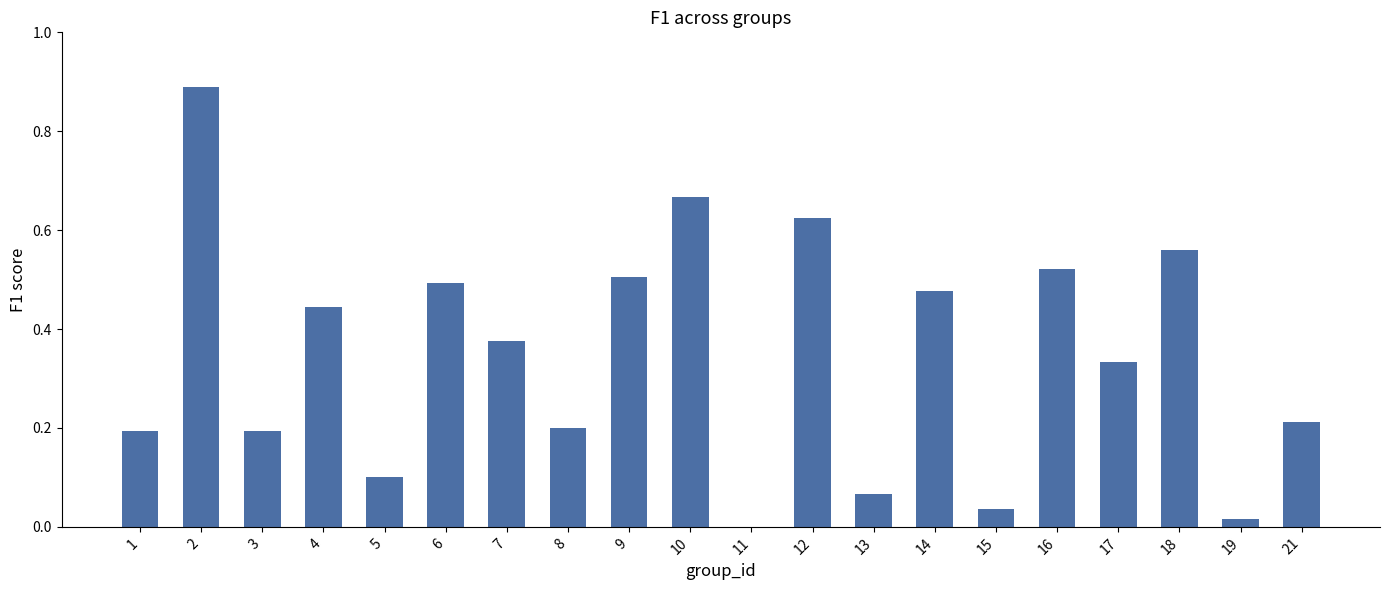

What is the sum of all values?

6.9